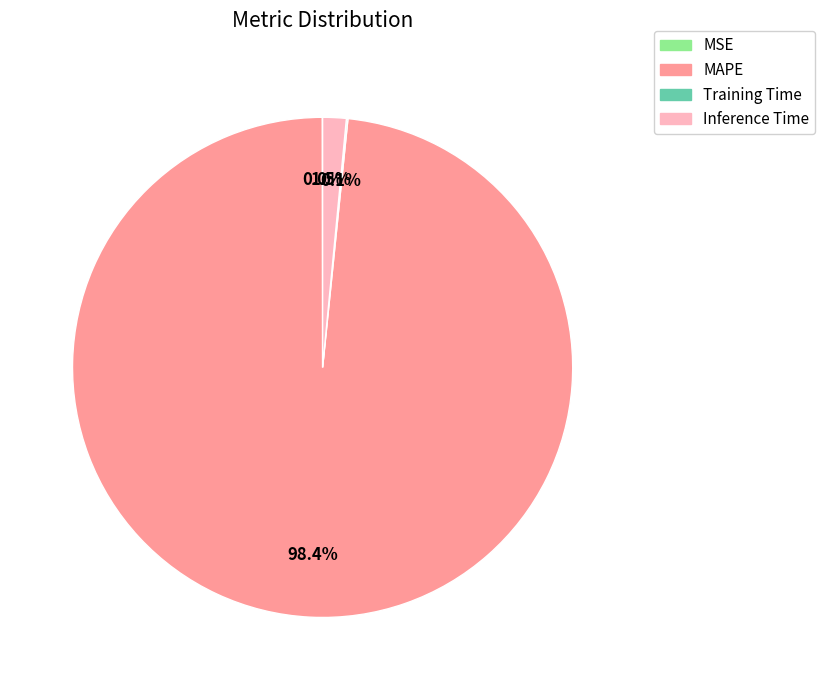

What is the total percentage of Inference Time and MAPE?

99.9%